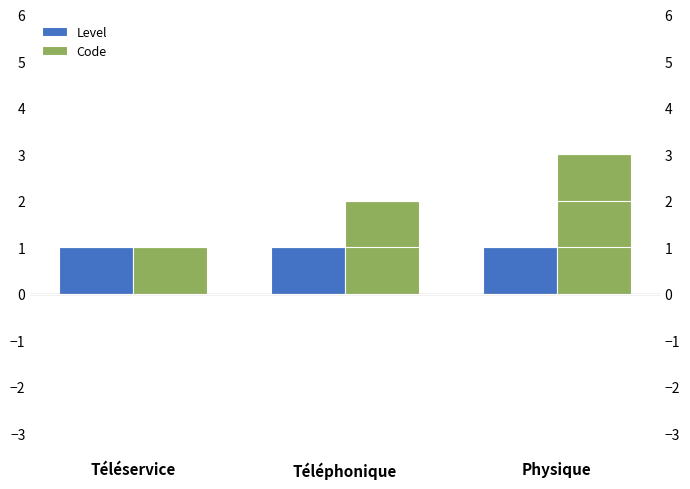

Reading right to left, extract all data points from this chart.

Level: Physique=1	Téléphonique=1	Téléservice=1
Code: Physique=3	Téléphonique=2	Téléservice=1